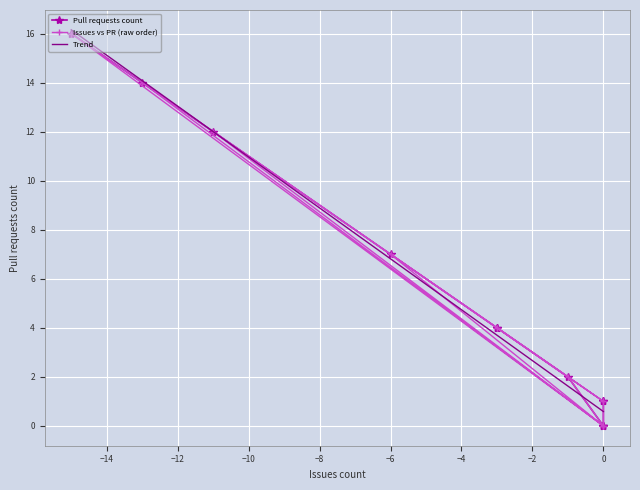

What is the lowest value of the Trend series?

0.6